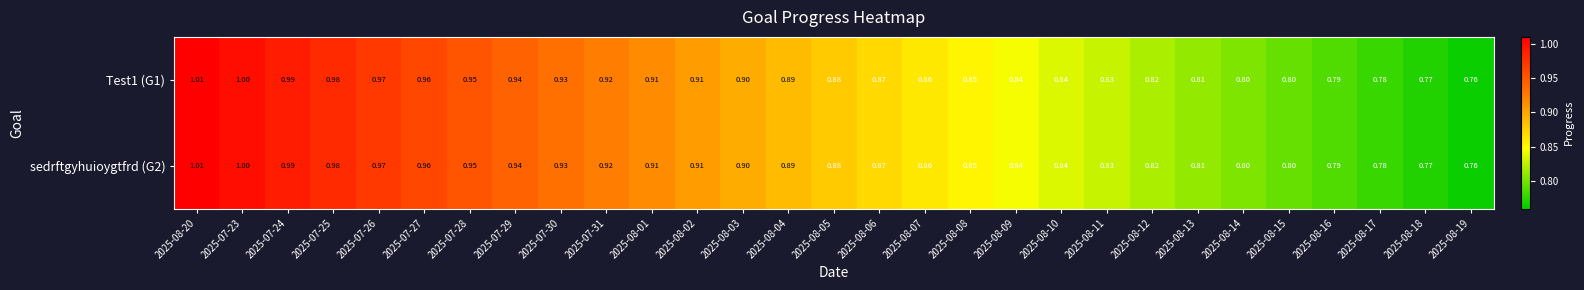

Is the value of sedrftgyhuioygtfrd (G2) at 2025-08-09 greater than the value of Test1 (G1) at 2025-08-17?

Yes